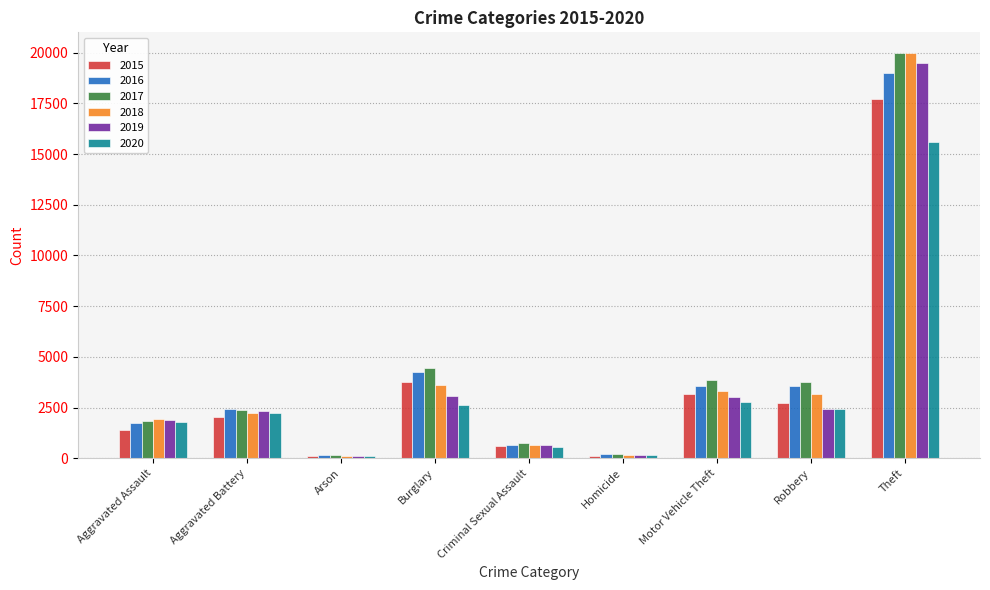

The value of 2020 at Burglary is 3928. True or false?

False